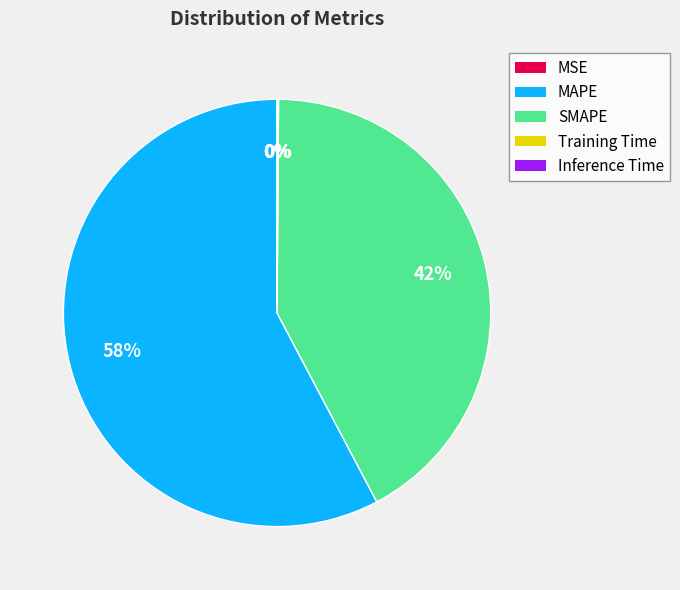

Which slice represents more than half of the pie?

MAPE